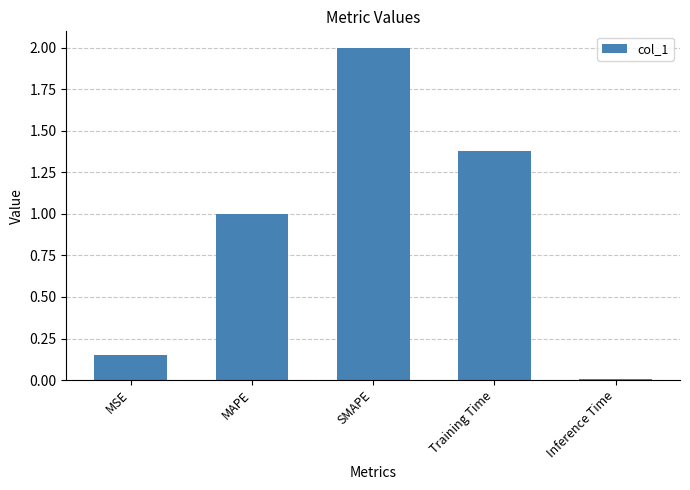

What value does the data have at MAPE?

1.0